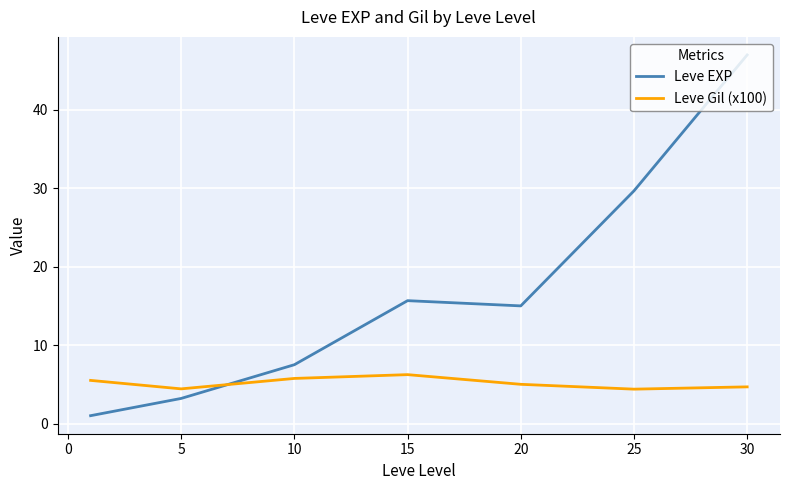

Which series has the largest total across all categories?

Leve EXP